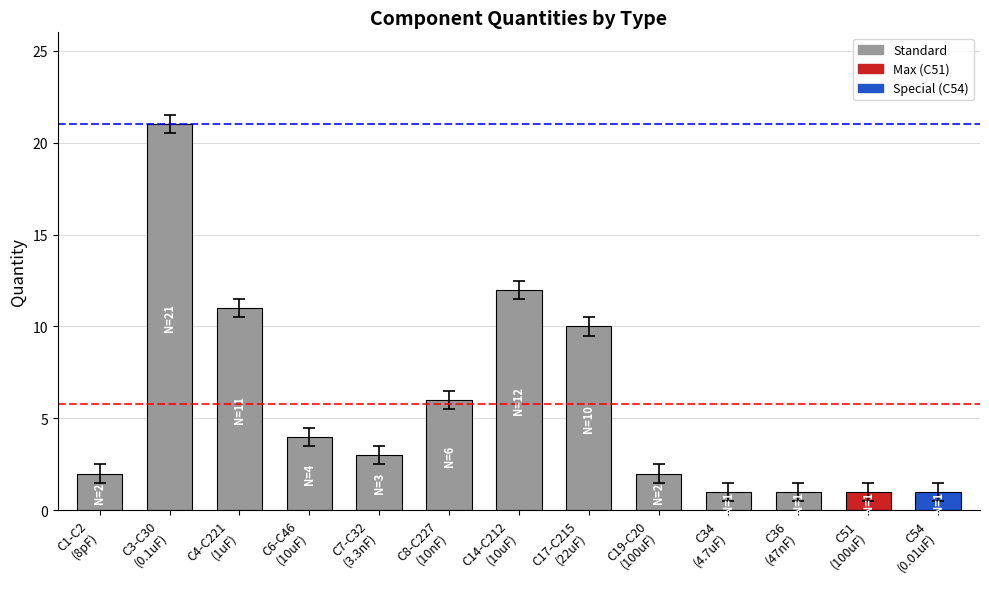

What is the difference between the maximum and minimum values?

20